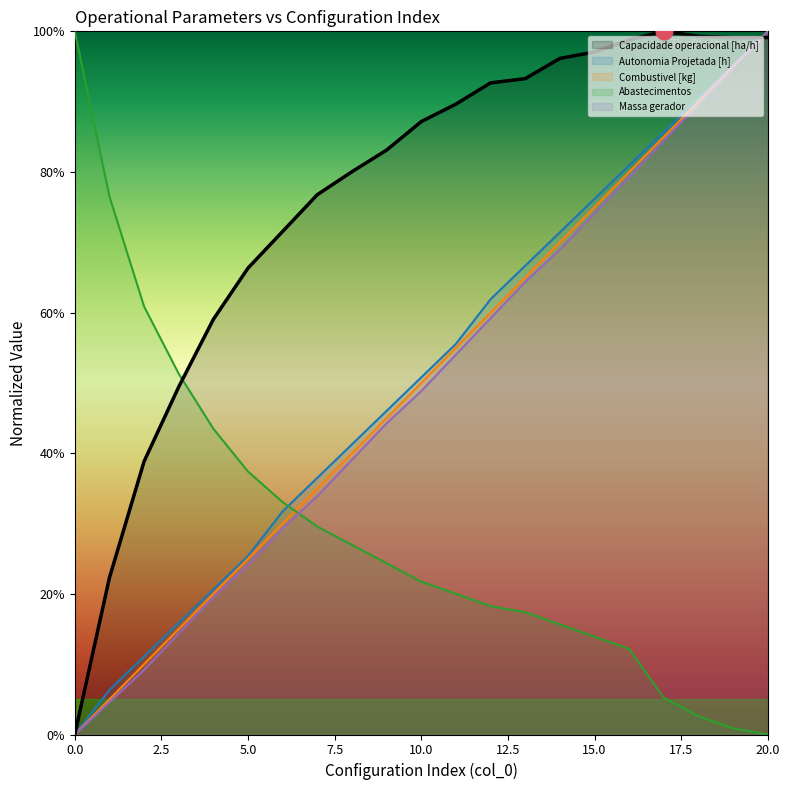

At how many categories does at least one series exceed 0?

21